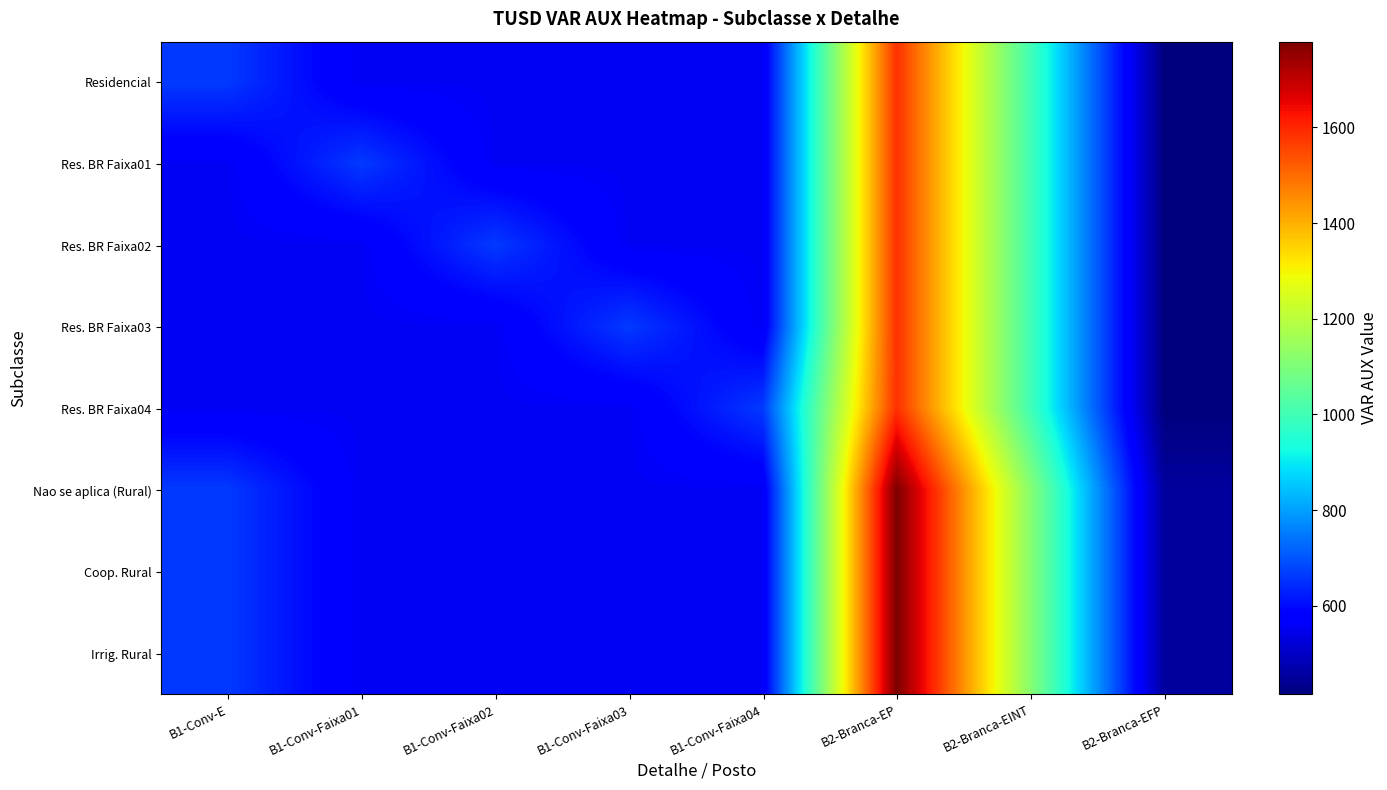

What is the total value across all series at B2-Branca-EFP?

3435.5